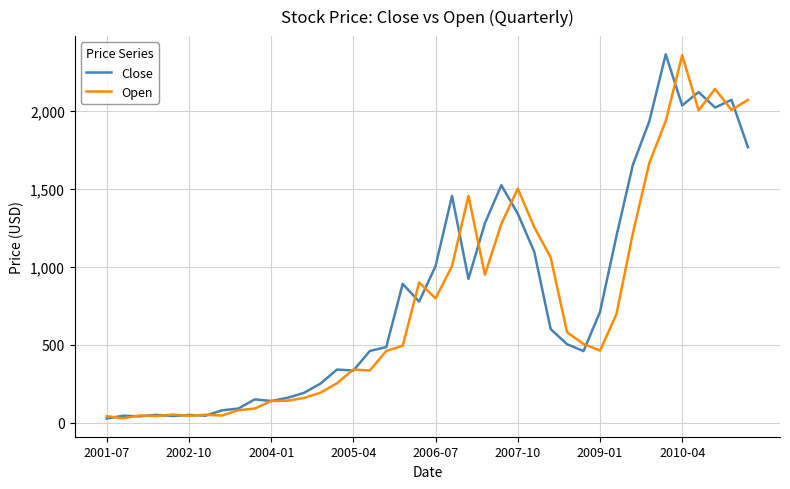

What is the highest value of the Close series?

2361.9